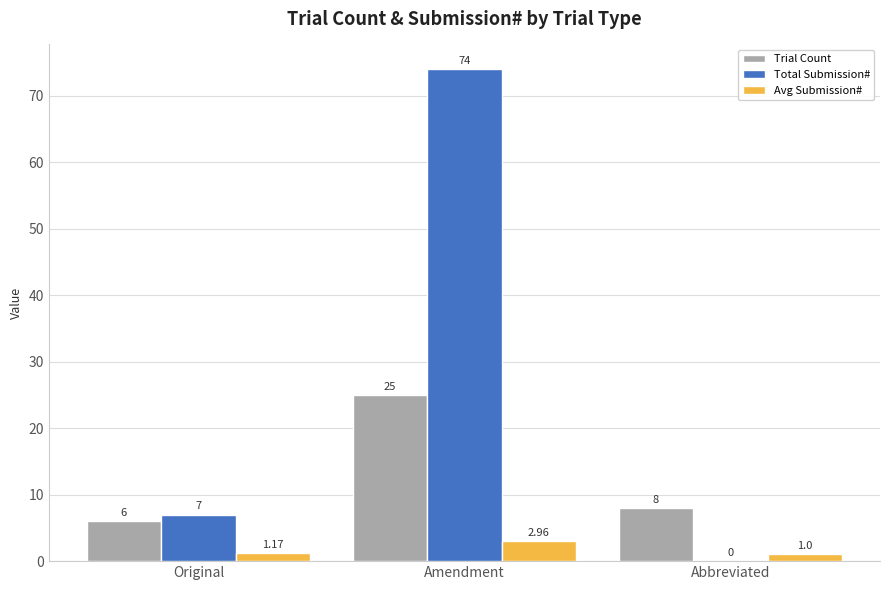

What are all the series names shown in the legend?

Trial Count, Total Submission#, Avg Submission#